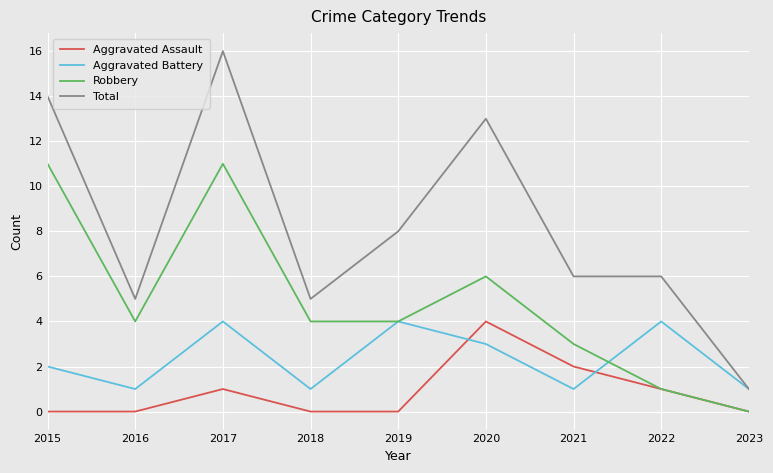

Does the chart have visible grid lines?

Yes